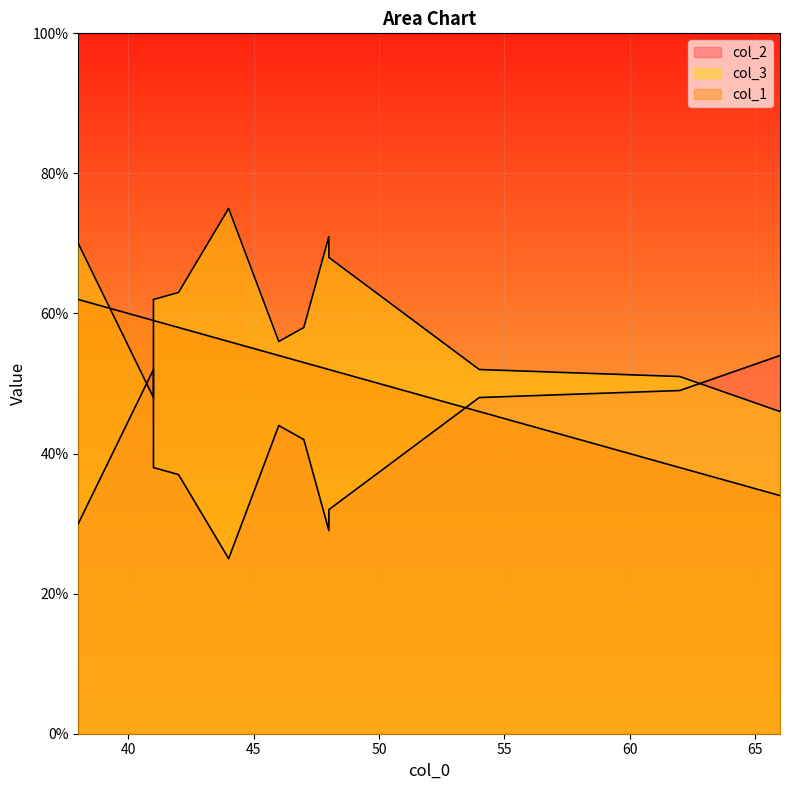

How many data points does each series have?

12